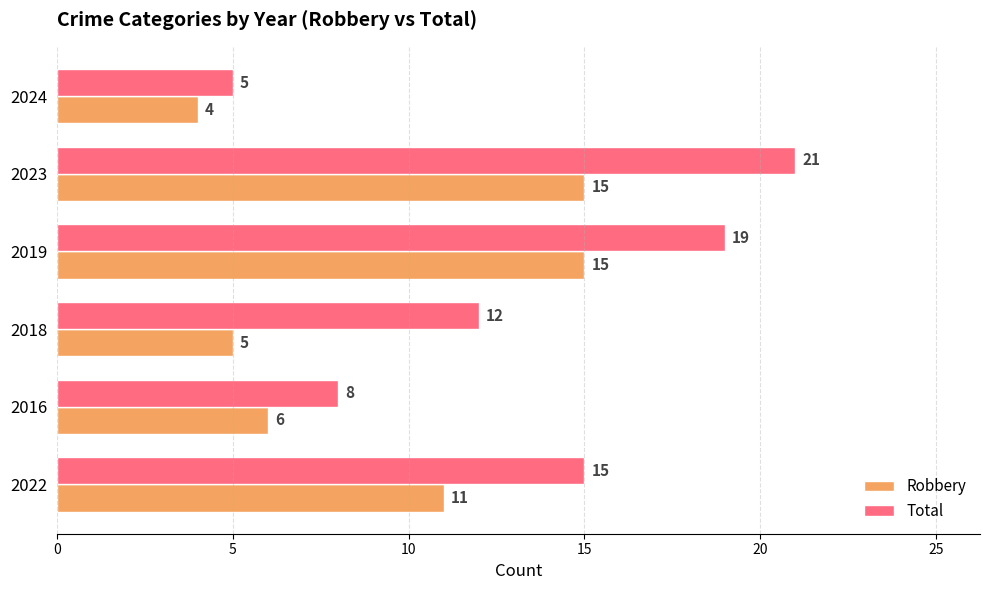

Which series has the widest spread of values?

Total